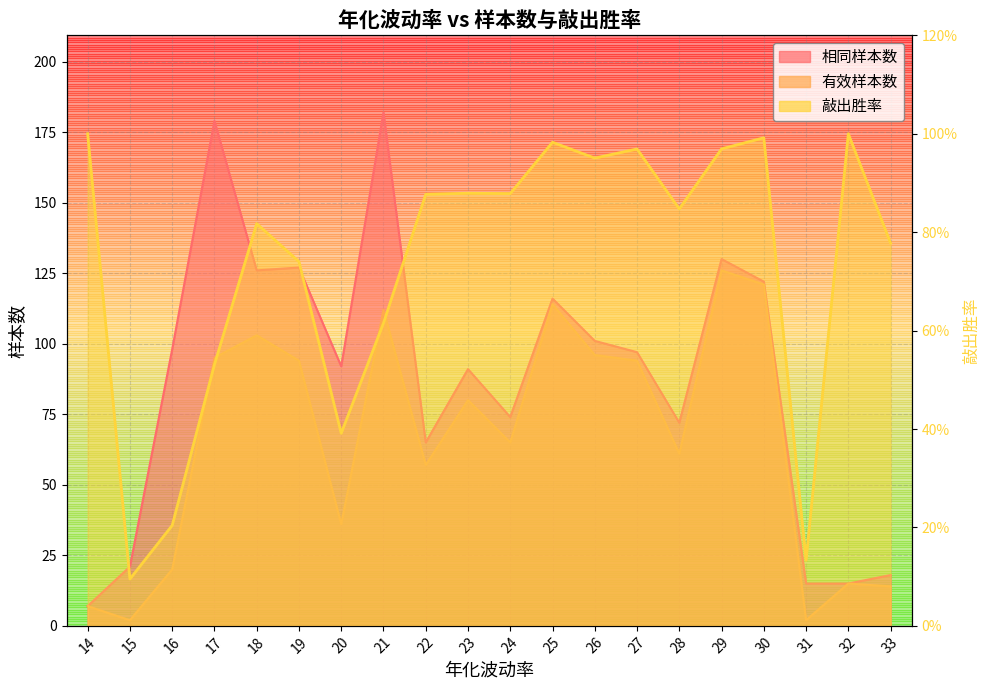

What is the value of the 相同样本数 point at the 18th from the left?

15.0